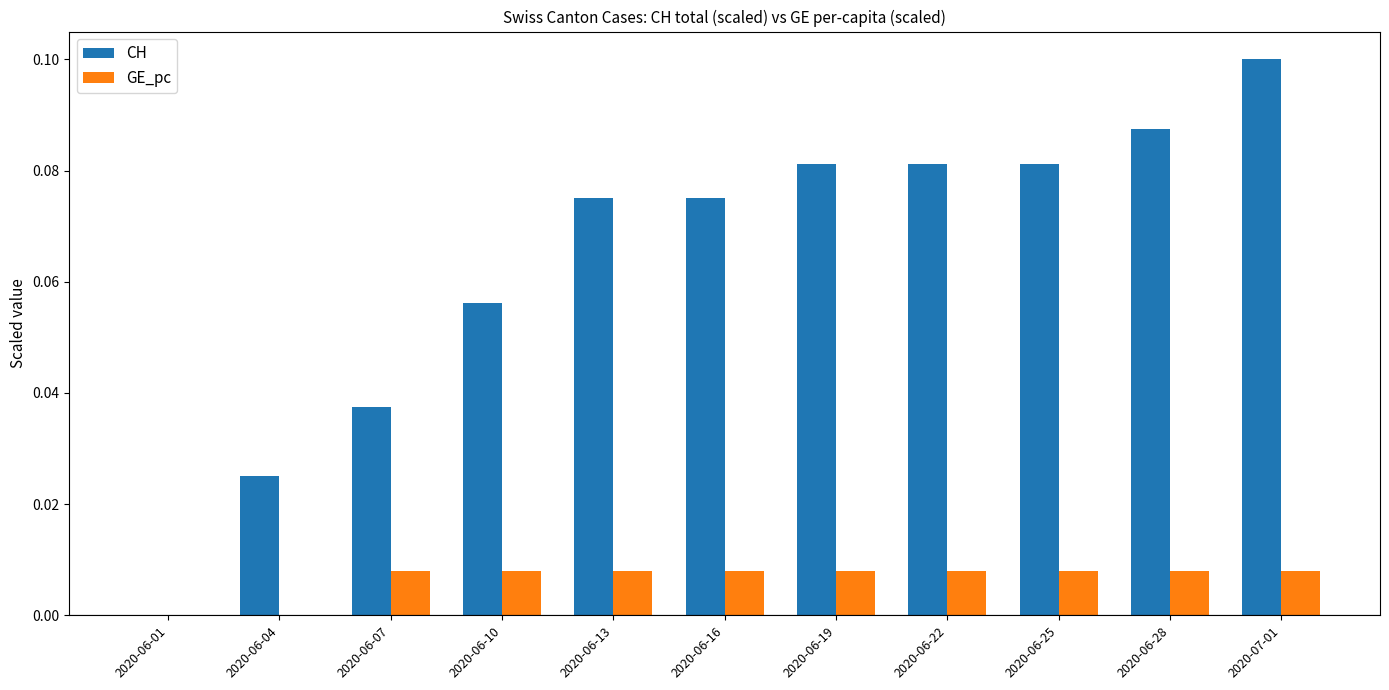

What are all the series names shown in the legend?

CH, GE_pc